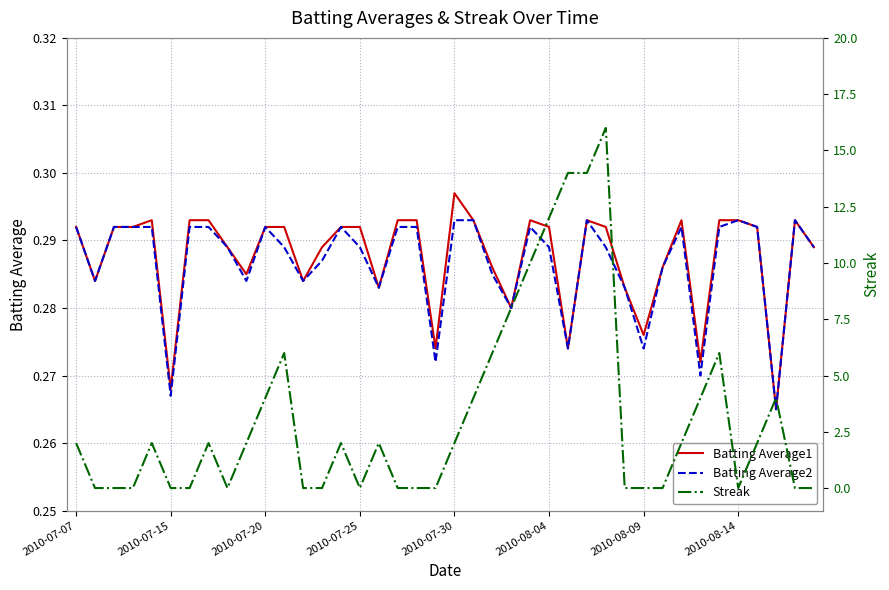

At which label does Batting Average1 reach its peak?

2010-07-30